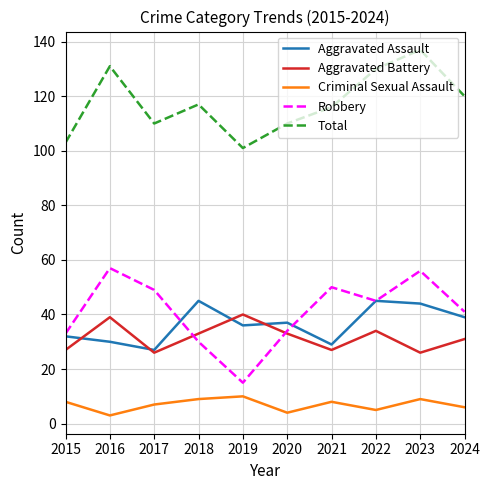

The value of Aggravated Assault at 2022 is 26. True or false?

False